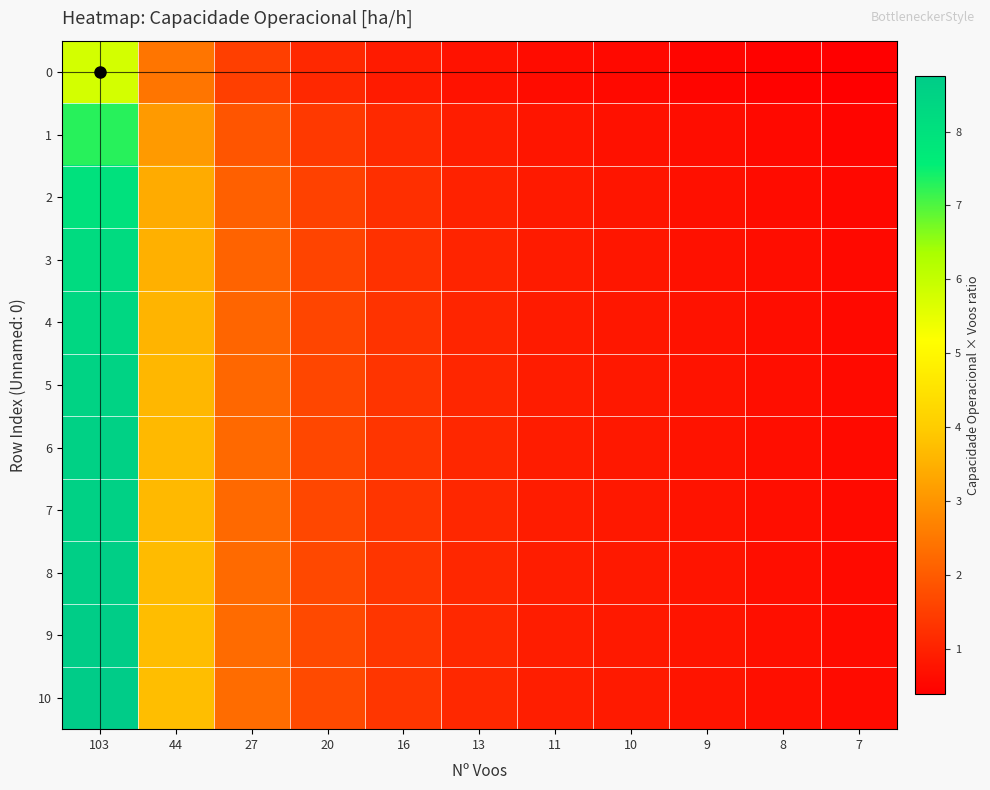

Between 8 and 103, which is larger?

103